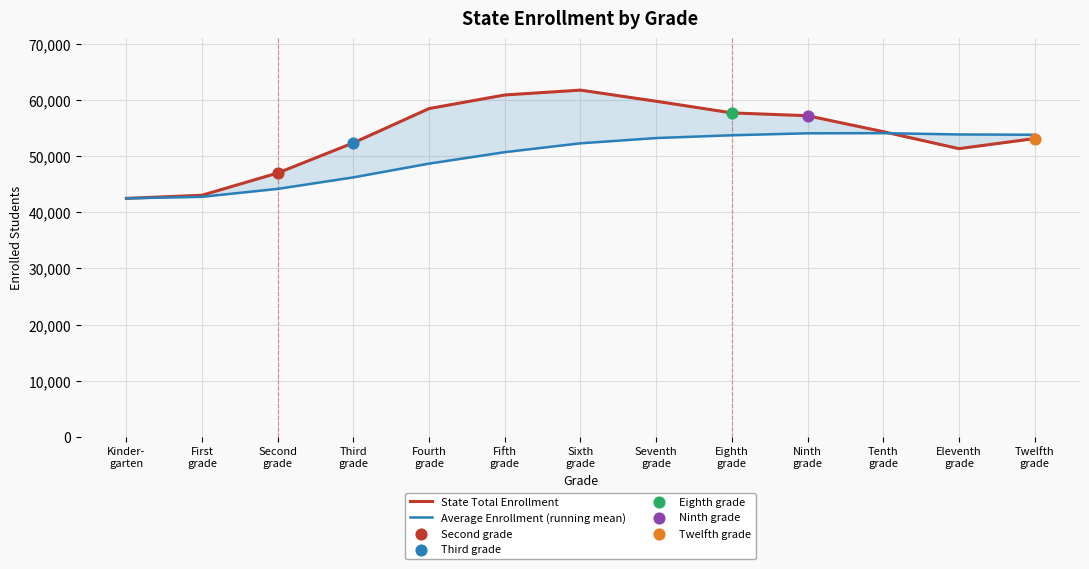

Which series has the largest total across all categories?

State Total Enrollment